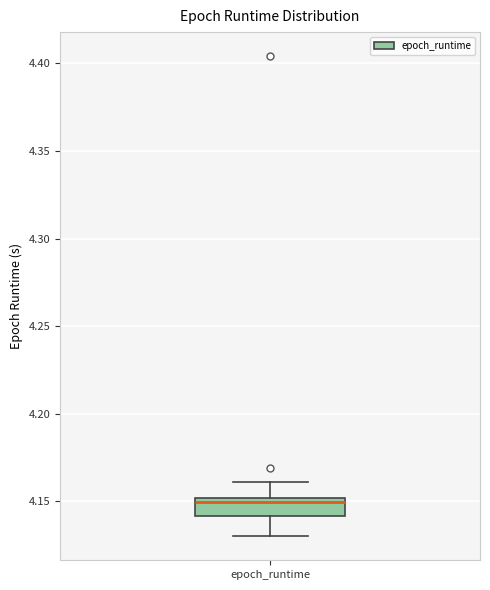

Where is the upper edge of the box for epoch_runtime on the y-axis? The values are not printed on the chart, so give them approximately, as read against the axis.

4.15